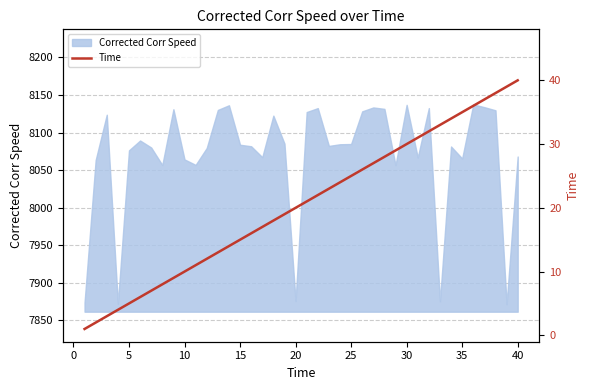

How many lines are shown in the chart?

1